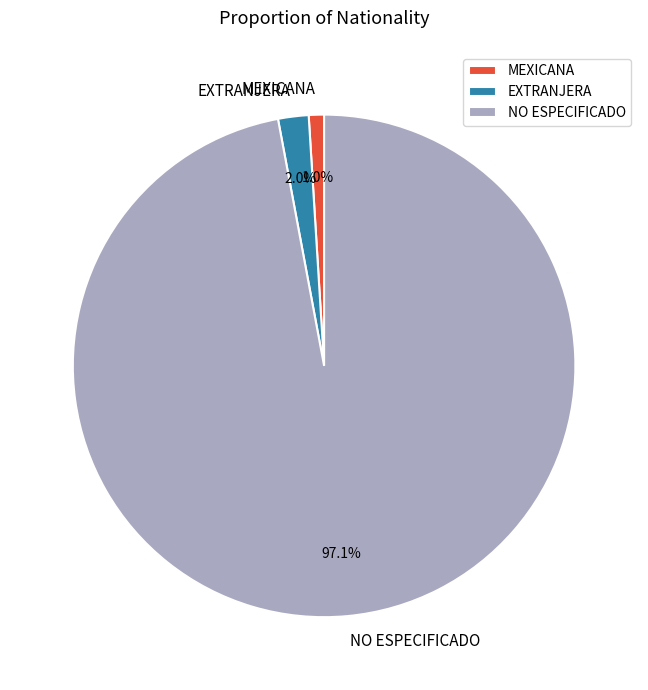

What is the majority slice?

NO ESPECIFICADO